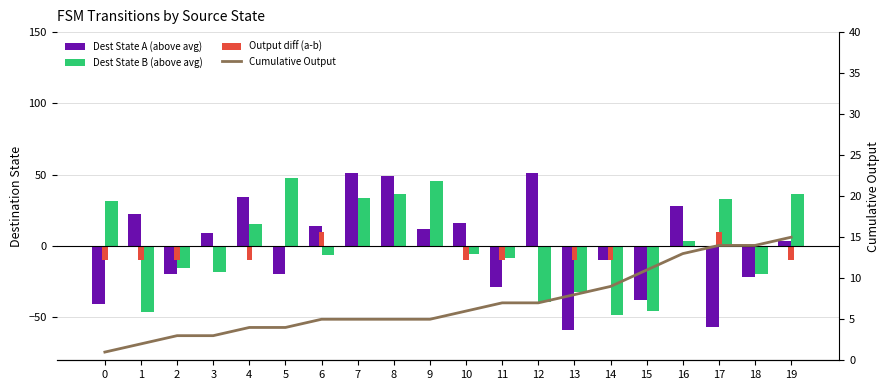

Which series has the largest total across all categories?

Dest State A (above avg)